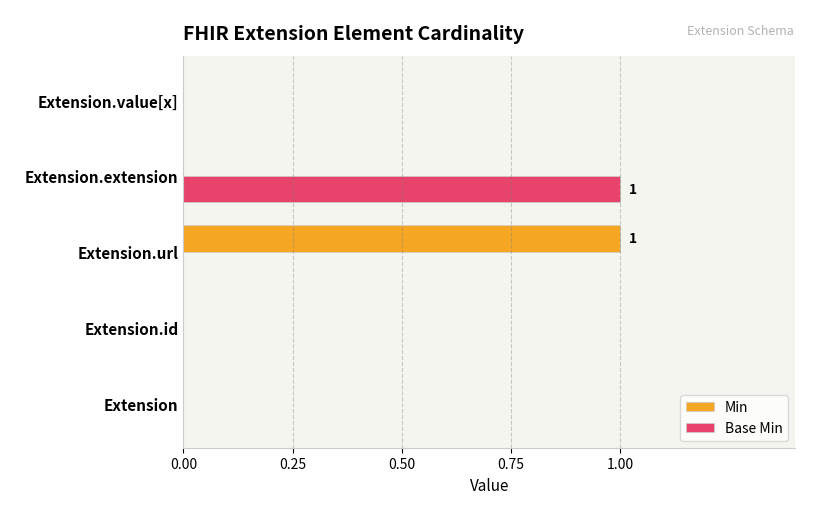

Between Extension and Extension.url, which series saw the biggest shift?

Min